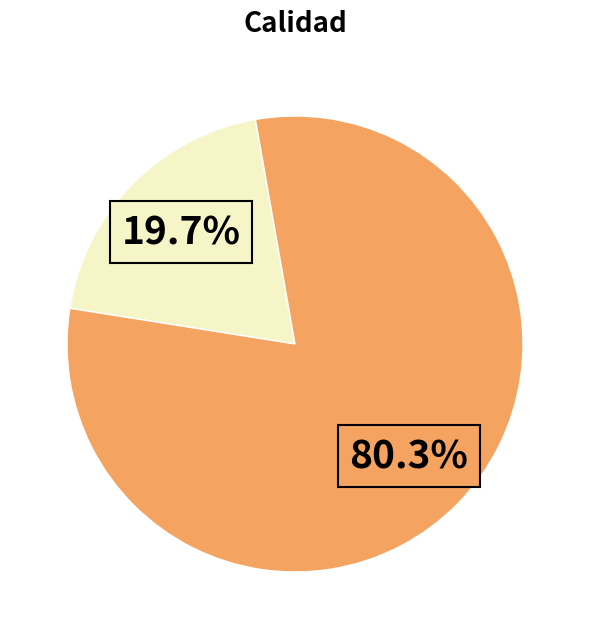

Does any single category account for the majority?

Yes